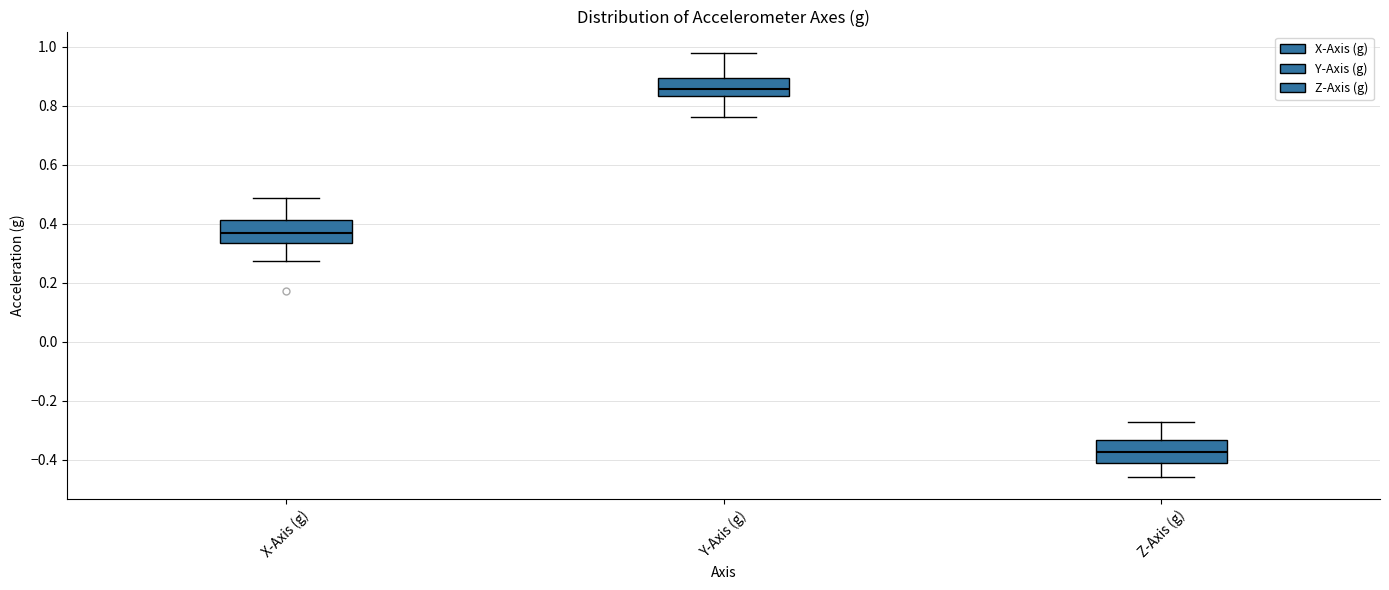

Reading left to right, transcribe this box plot: for each box, give where its median line is, the range the box spans, and where its two whiskers end, as read against the y-axis. The values are not printed on the chart, so give them approximately, as read against the axis.

X-Axis (g): median 0.36, box 0.34 to 0.42, whiskers 0.28 to 0.48
Y-Axis (g): median 0.86, box 0.84 to 0.90, whiskers 0.76 to 0.98
Z-Axis (g): median -0.38, box -0.42 to -0.34, whiskers -0.46 to -0.28